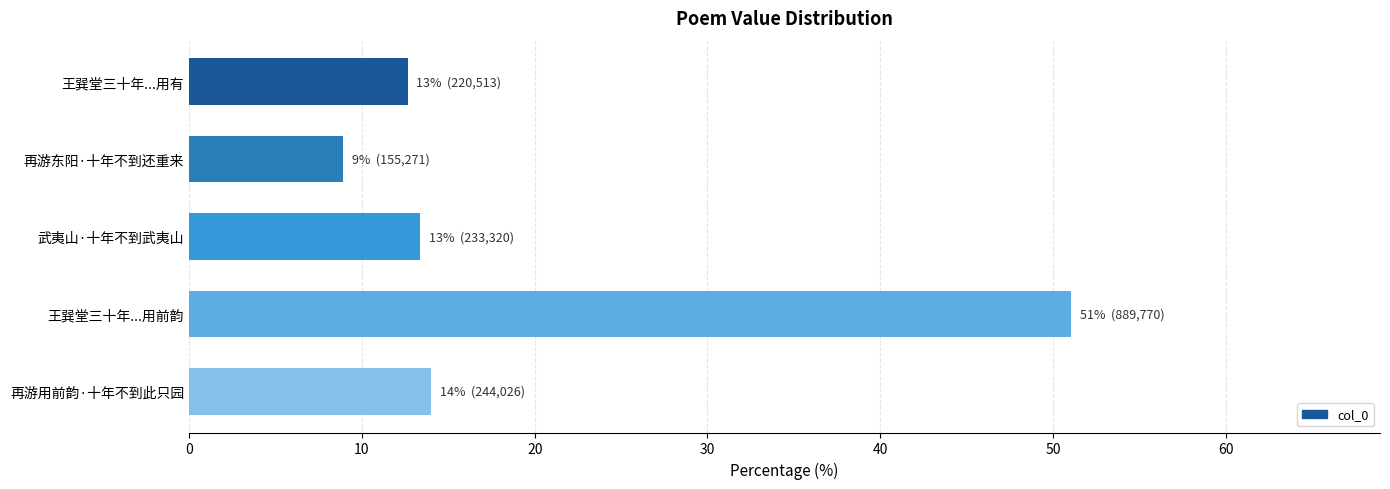

Reading top to bottom, transcribe all the data shown in this chart.

王巽堂三十年...用有=12.7	再游东阳·十年不到还重来=8.9	武夷山·十年不到武夷山=13.4	王巽堂三十年...用前韵=51.1	再游用前韵·十年不到此只园=14.0